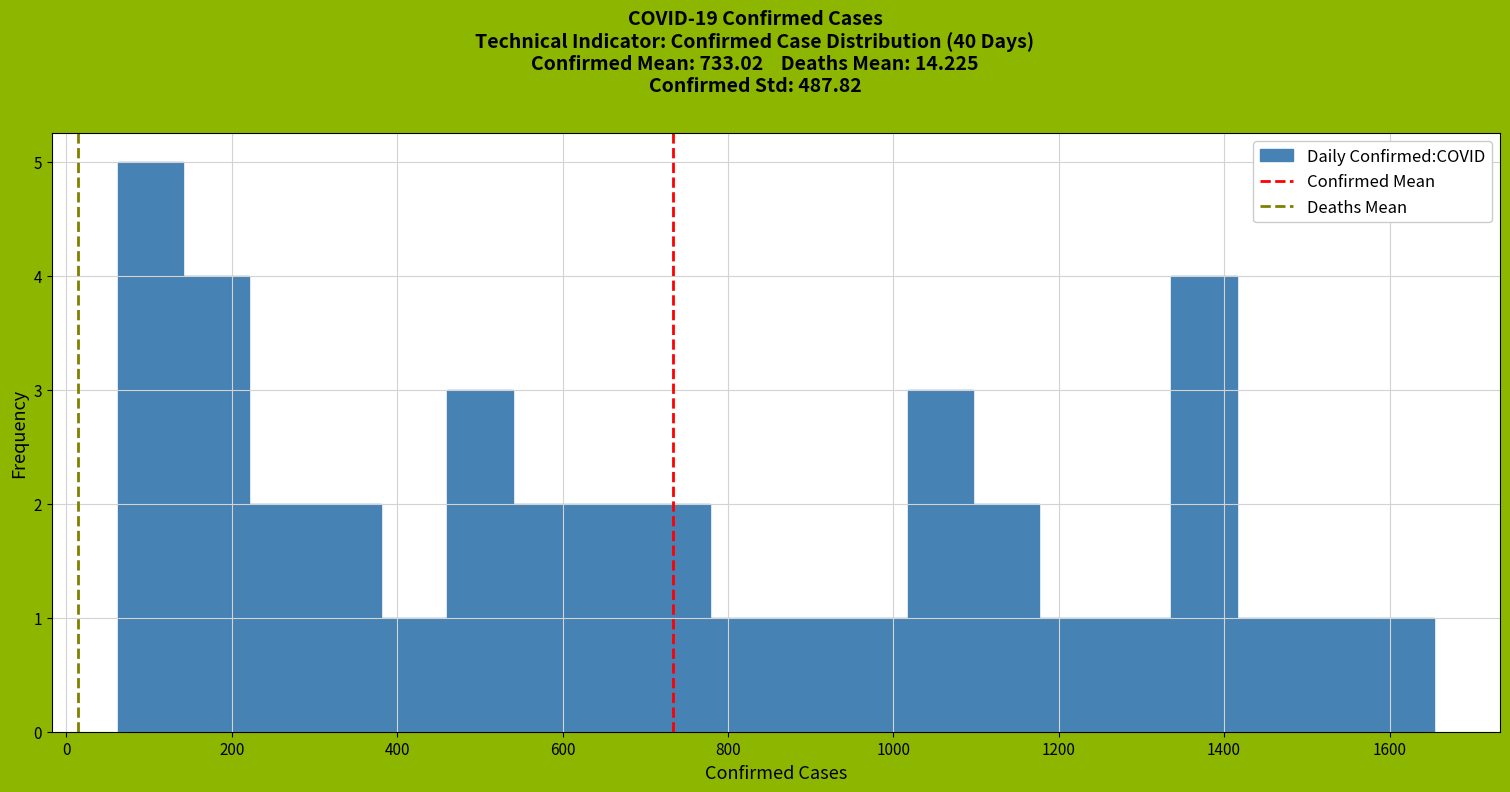

Read against the x-axis, roughly where is the centre of the tallest bar?

100